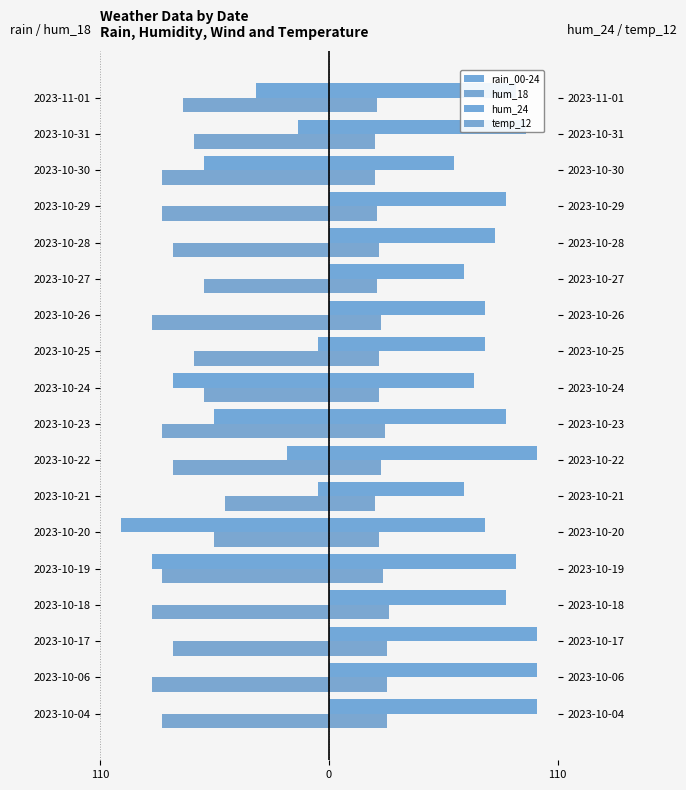

The hum_18 series shows -129 at 2023-10-18. True or false?

False